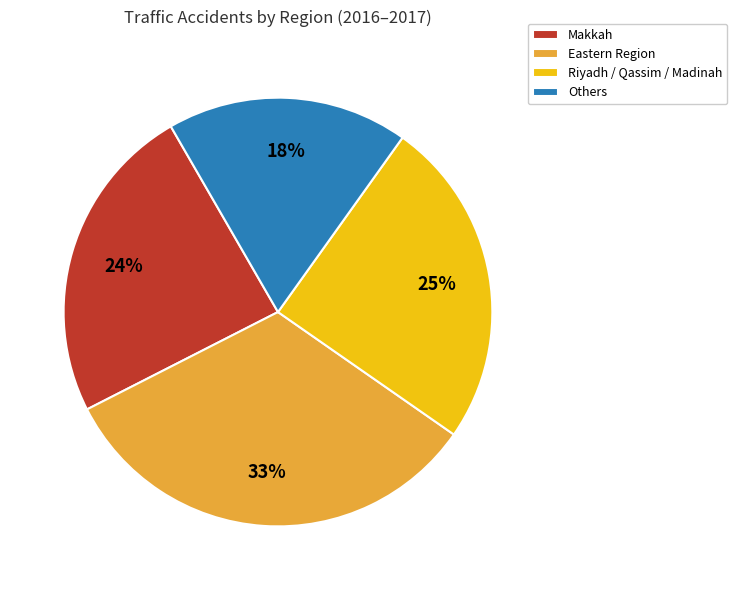

Approximately how many times larger is the value at Riyadh / Qassim / Madinah compared to Makkah?

1.0